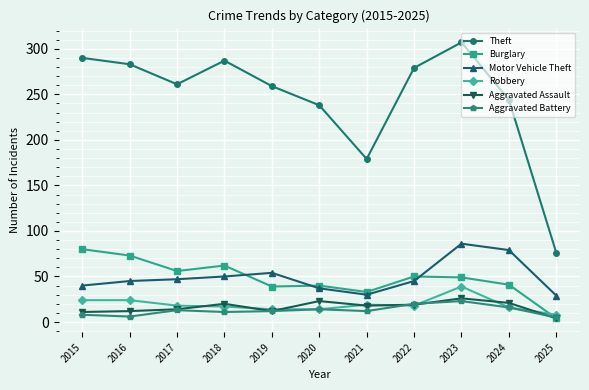

How many categories are shown in the chart?

11